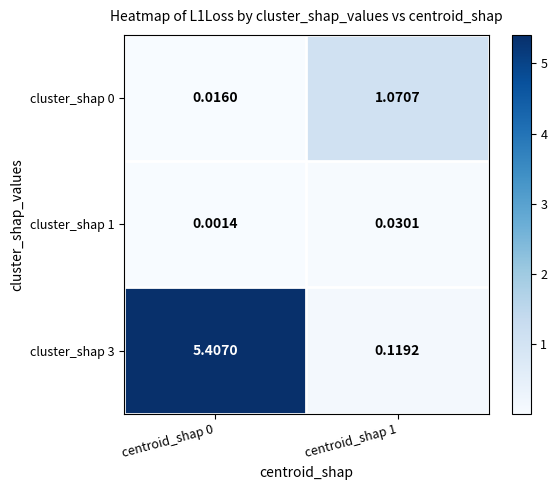

Is the value of cluster_shap 1 at centroid_shap 1 greater than the value of cluster_shap 0 at centroid_shap 1?

No